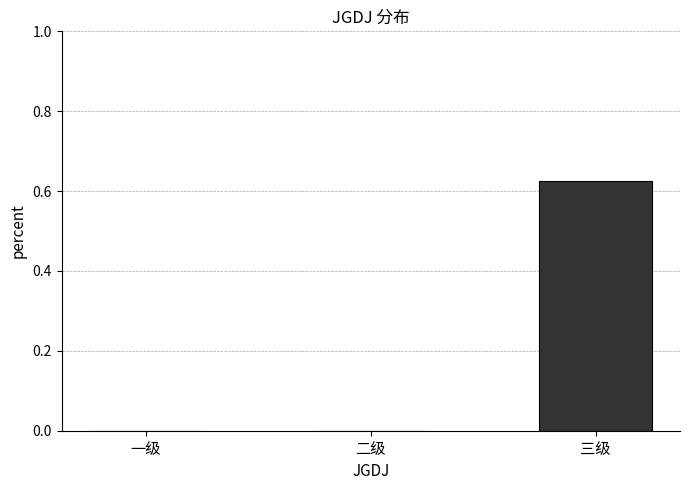

The chart shows a value of 0.0 at 一级. True or false?

True